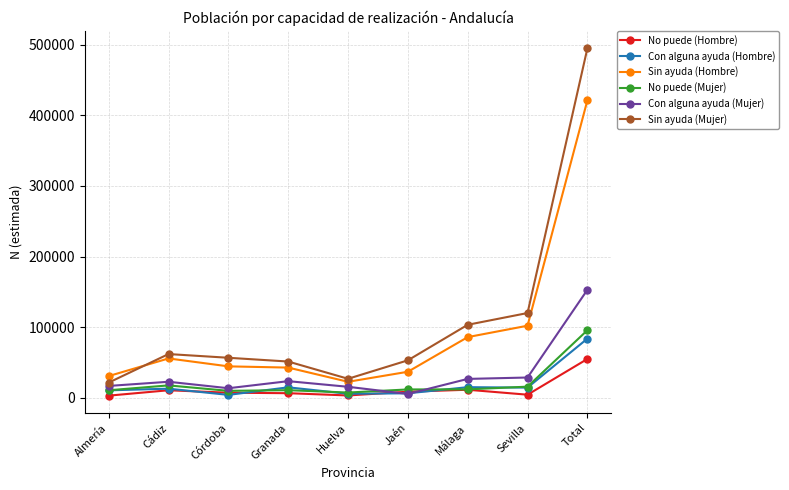

What is the label of the 4th point from the left?

Granada